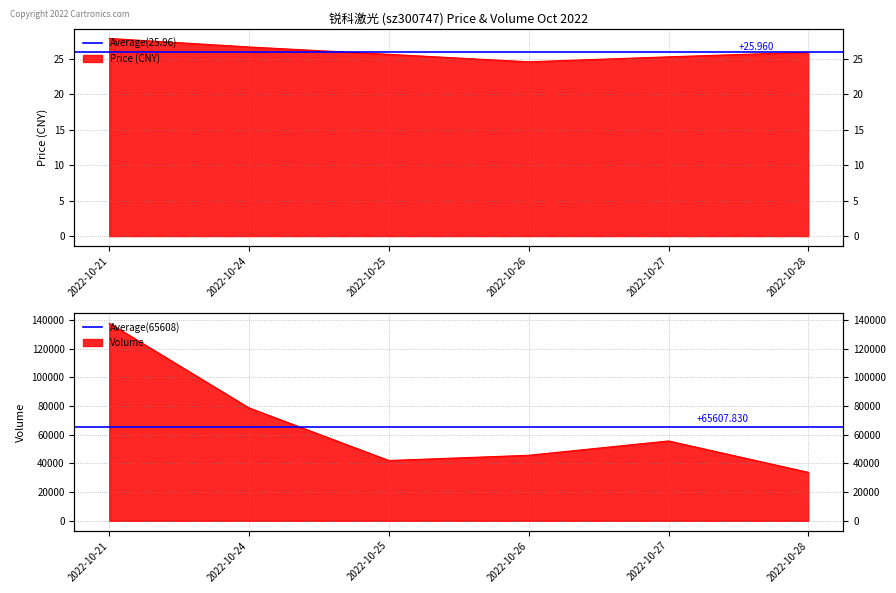

List the series in order of their overall mean, lowest first.

Average Price (25.96), Average Volume (65608)